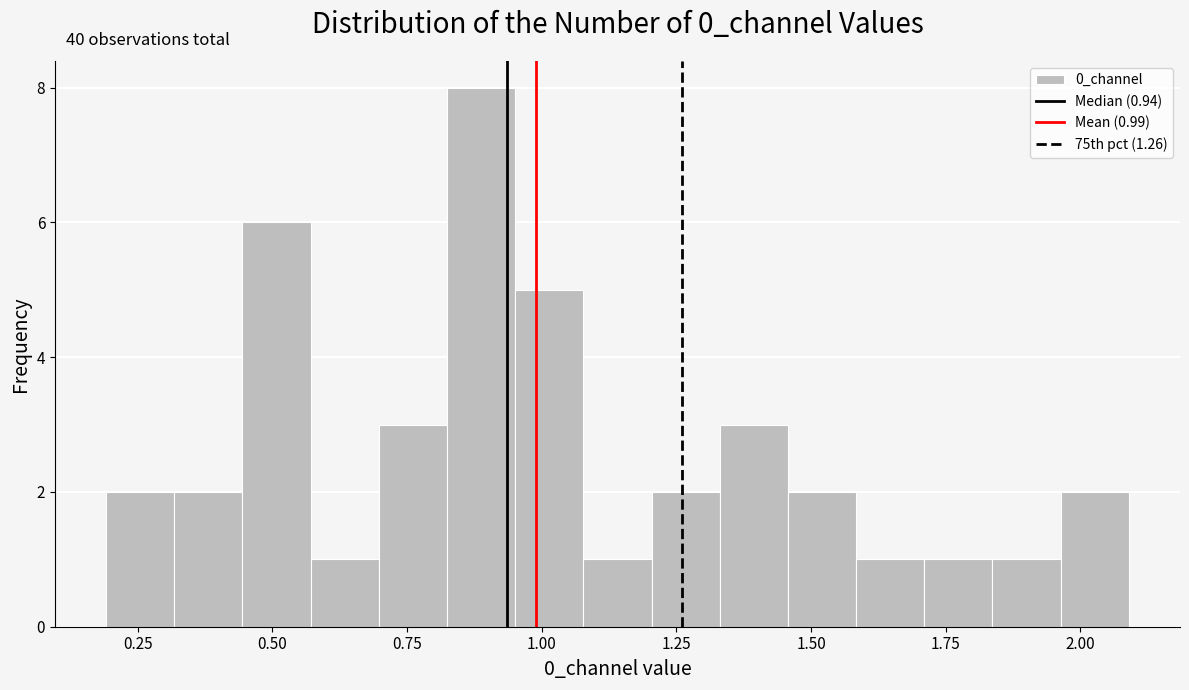

Around what value on the x-axis is the tallest bar? Give the approximate position of its centre, as read against the axis.

0.90